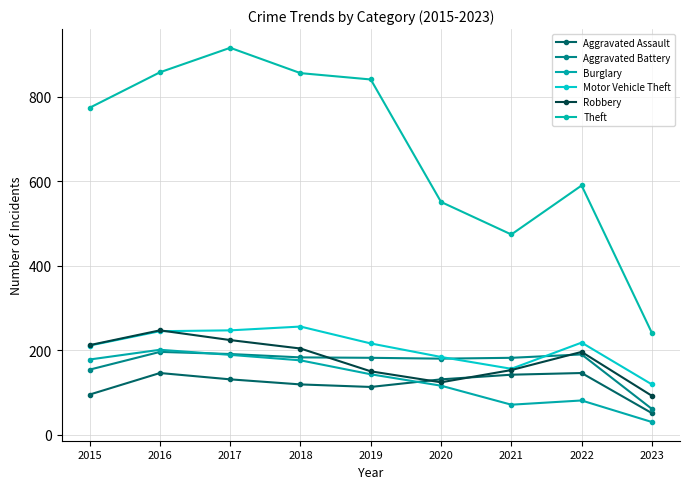

Between 2017 and 2023, which series saw the biggest shift?

Theft